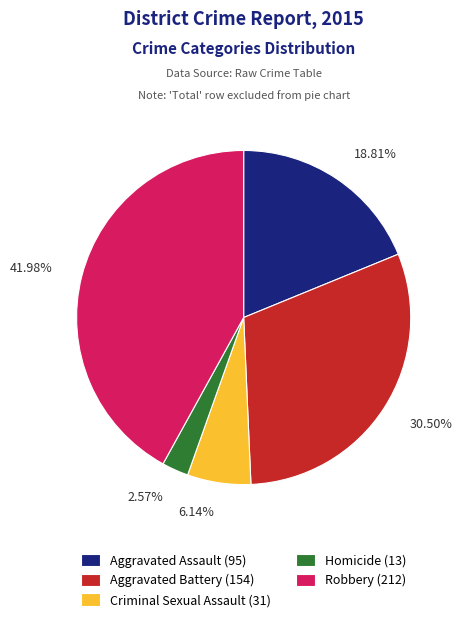

Between Robbery and Homicide, which is larger?

Robbery